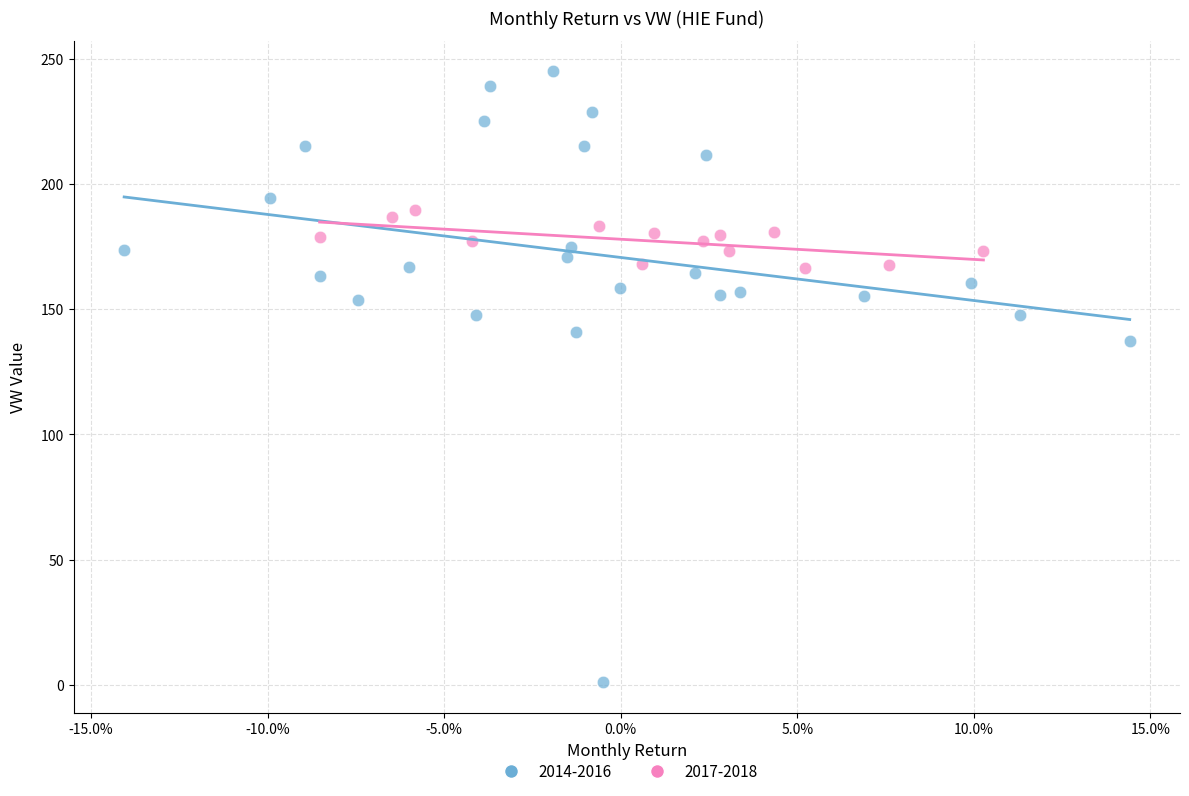

Which series has the largest Y range (max minus min)?

2014-2016